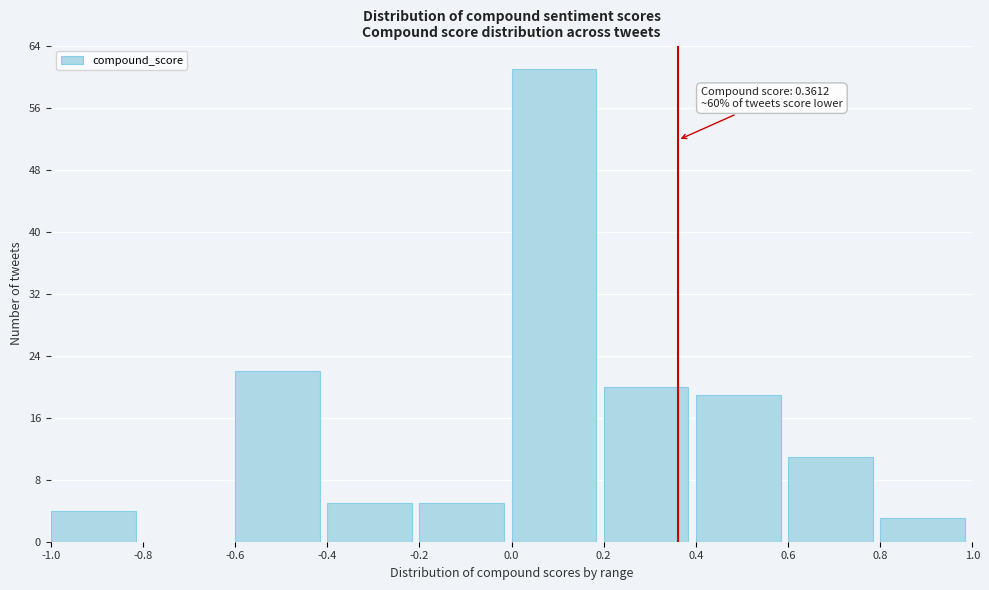

Which range on the x-axis has the tallest bar?

0.0 to 0.2